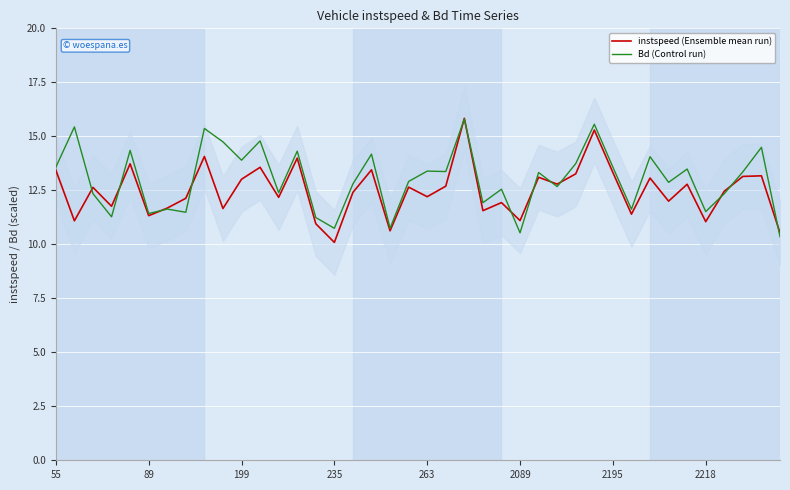

What is the minimum value shown in the chart?

10.1